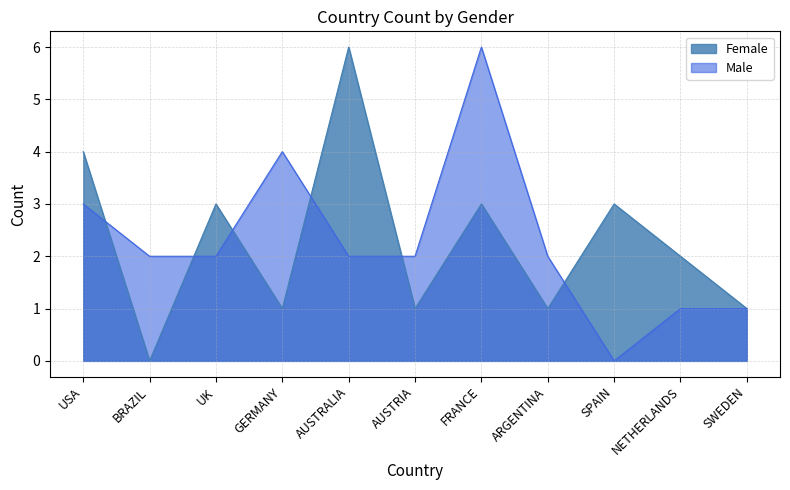

Does the chart display data point markers on the line(s)?

No